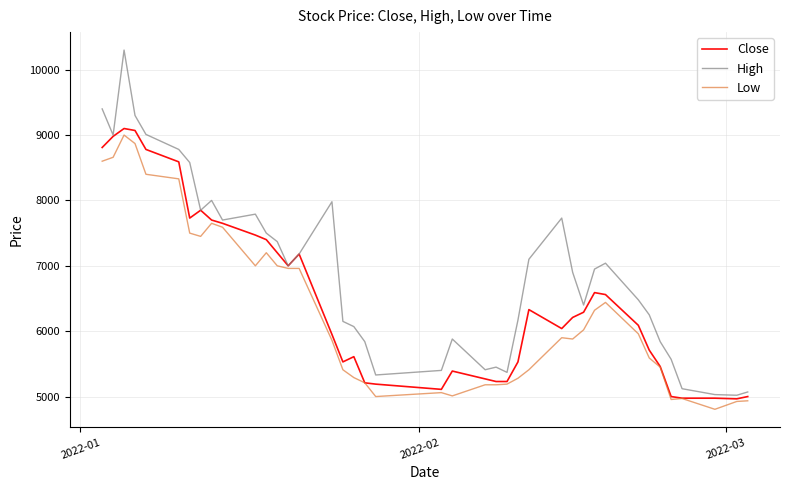

Which series has the widest spread of values?

High